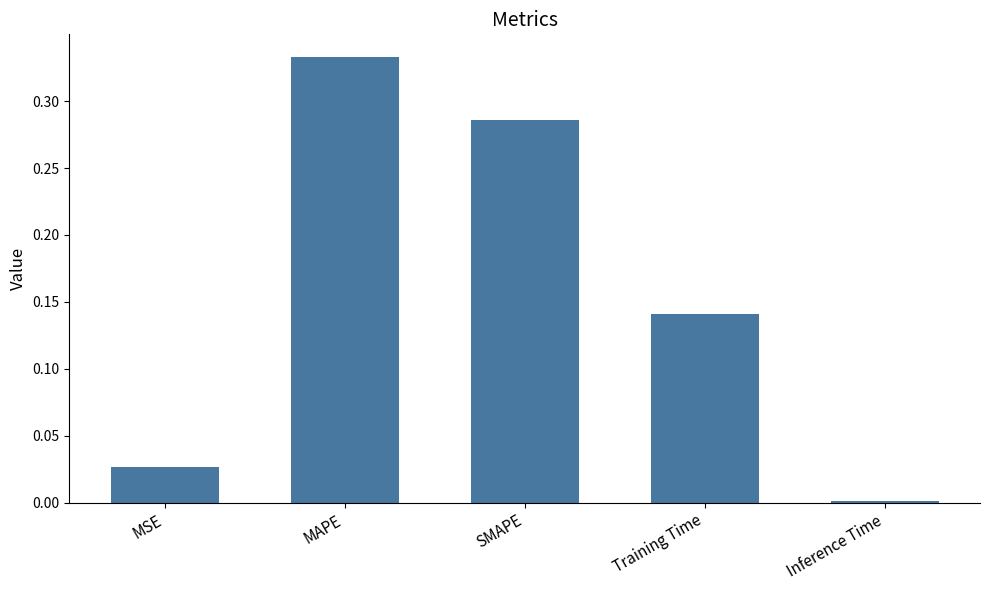

Rank the categories by value from highest to lowest.

MAPE, SMAPE, Training Time, MSE, Inference Time